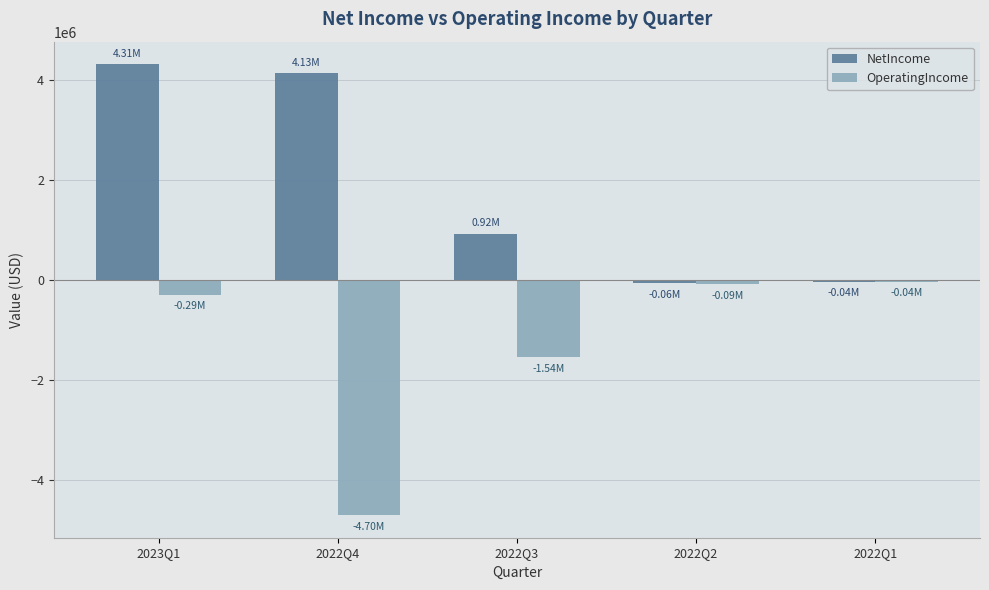

Which series changed the most between 2023Q1 and 2022Q2?

NetIncome